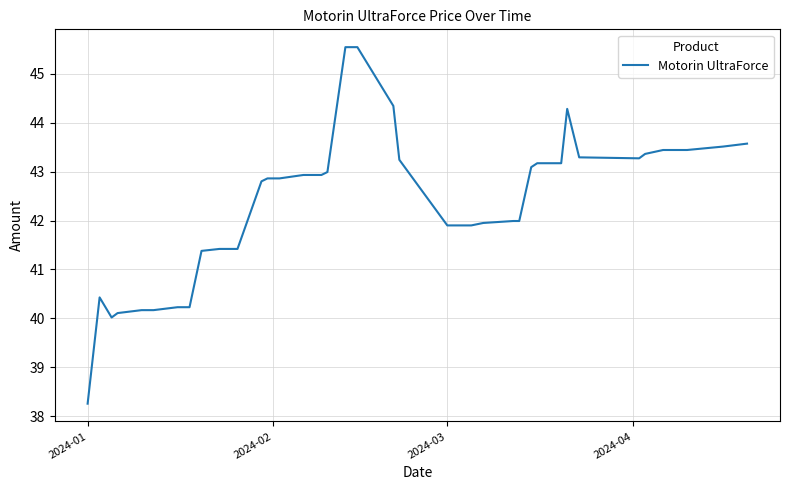

What is the greatest value displayed?

45.5